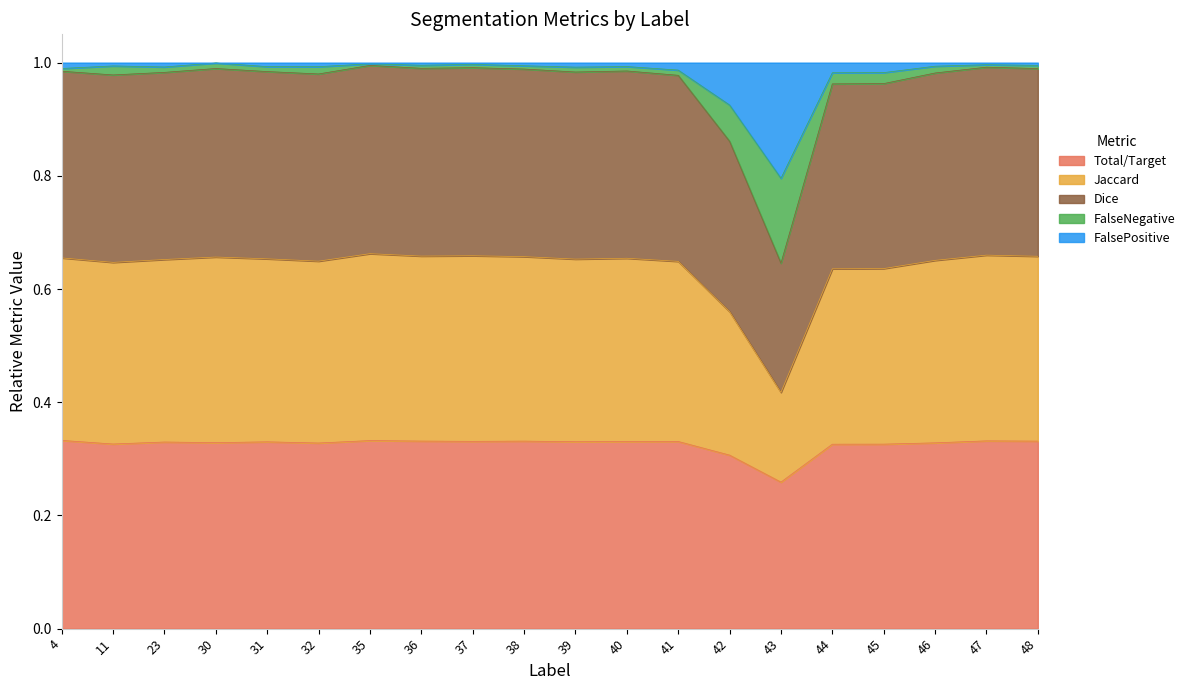

True or false: Total/Target has a value of 0.2 at 32.

False